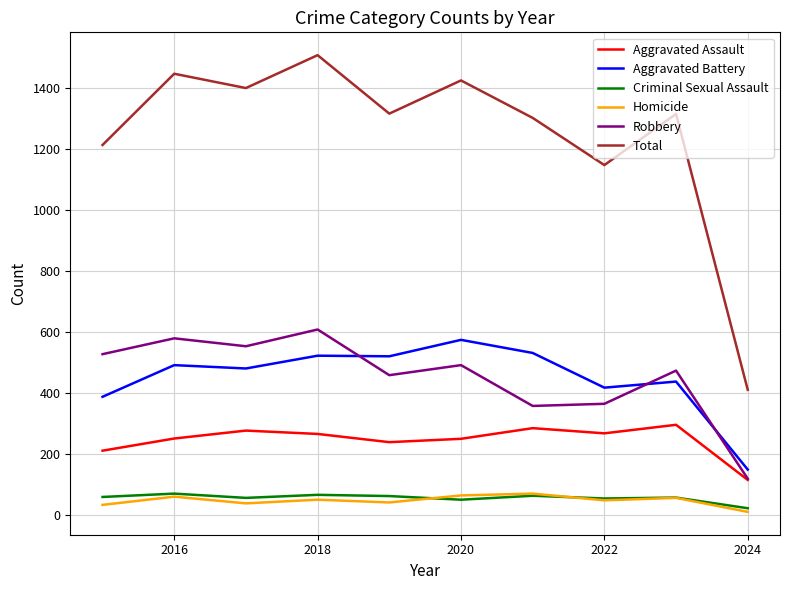

What is the average value of the Homicide series?

46